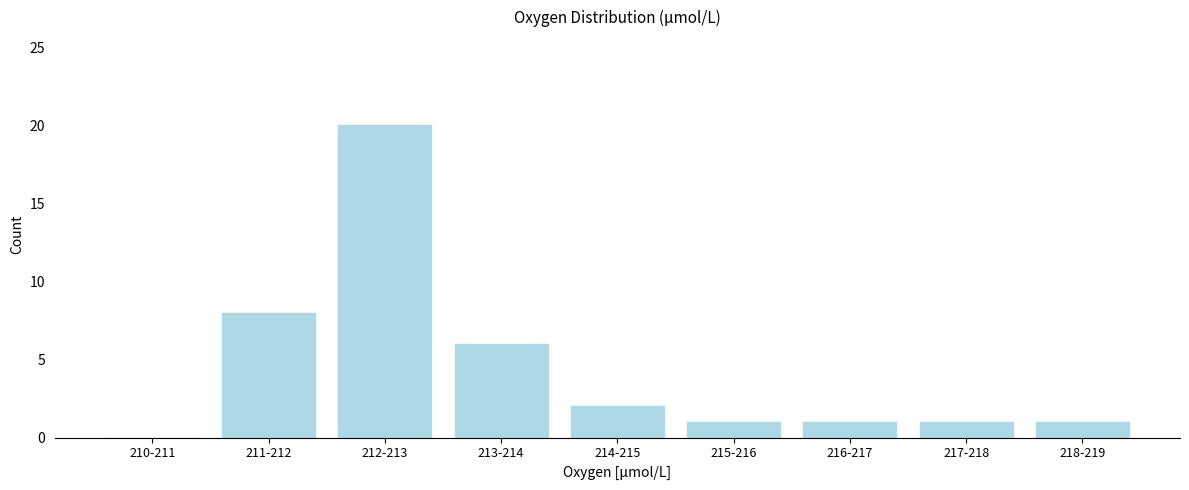

Reading left to right, what are all the values shown in this chart?

210-211=0	211-212=8	212-213=20	213-214=6	214-215=2	215-216=1	216-217=1	217-218=1	218-219=1